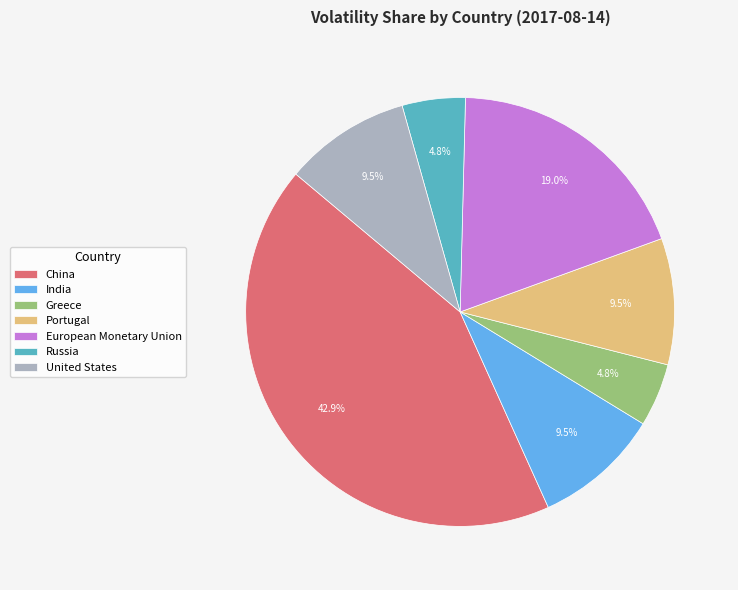

Is it true that China is 48% of the pie?

False